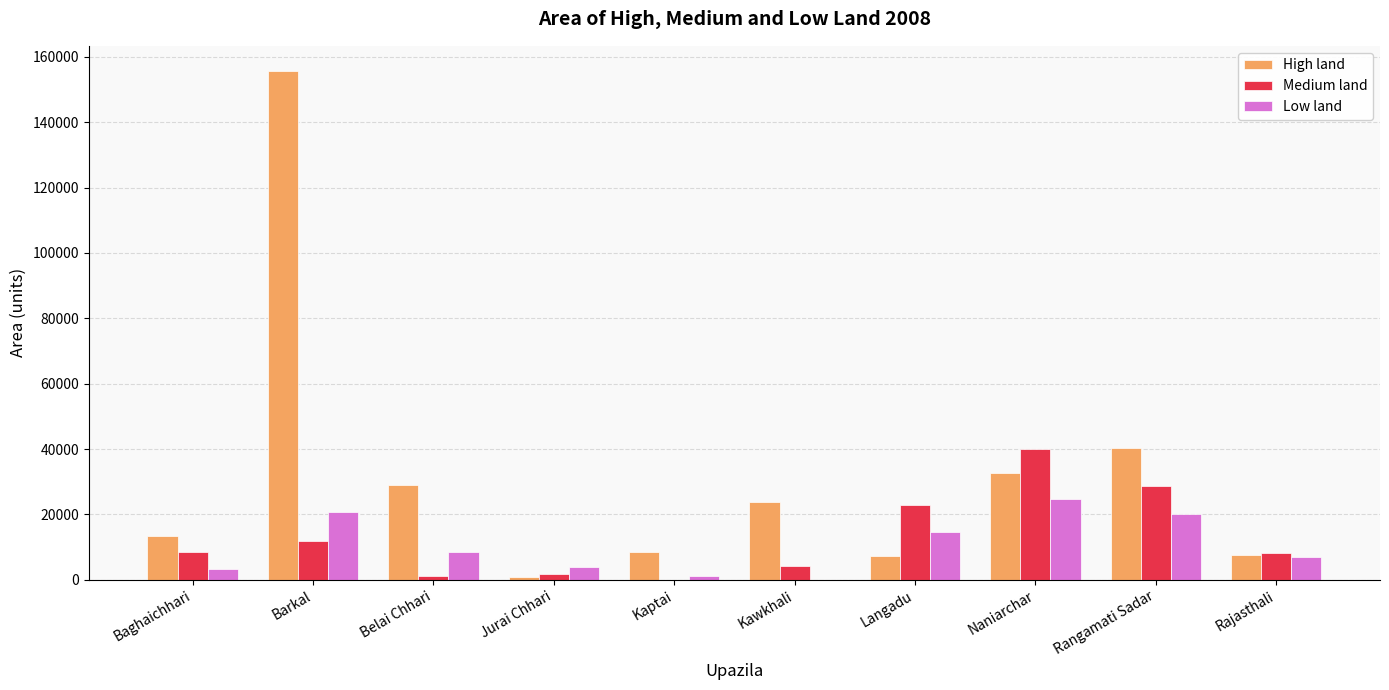

Is it true that High land equals 13395 at Baghaichhari?

True